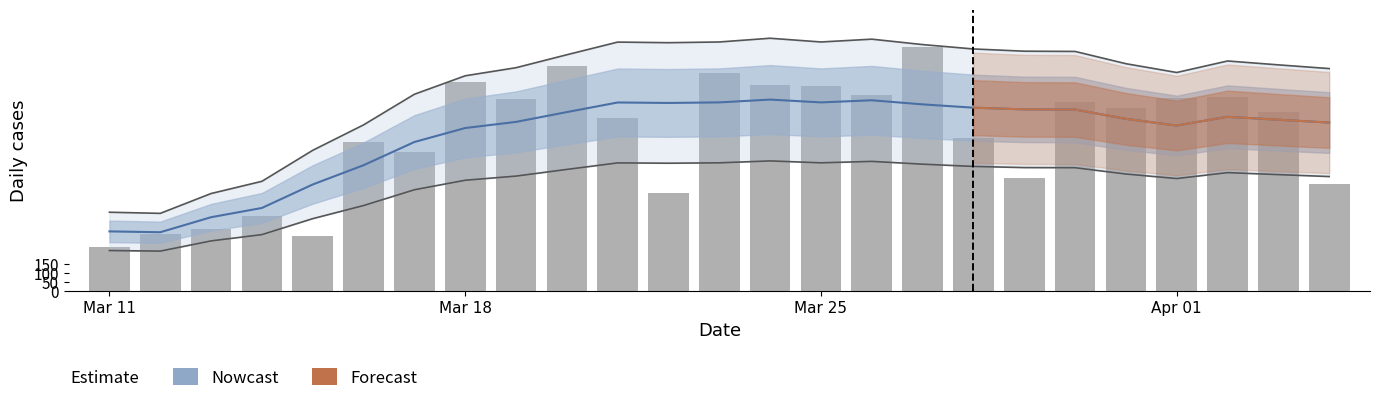

What is the difference between the second highest and minimum values?

994